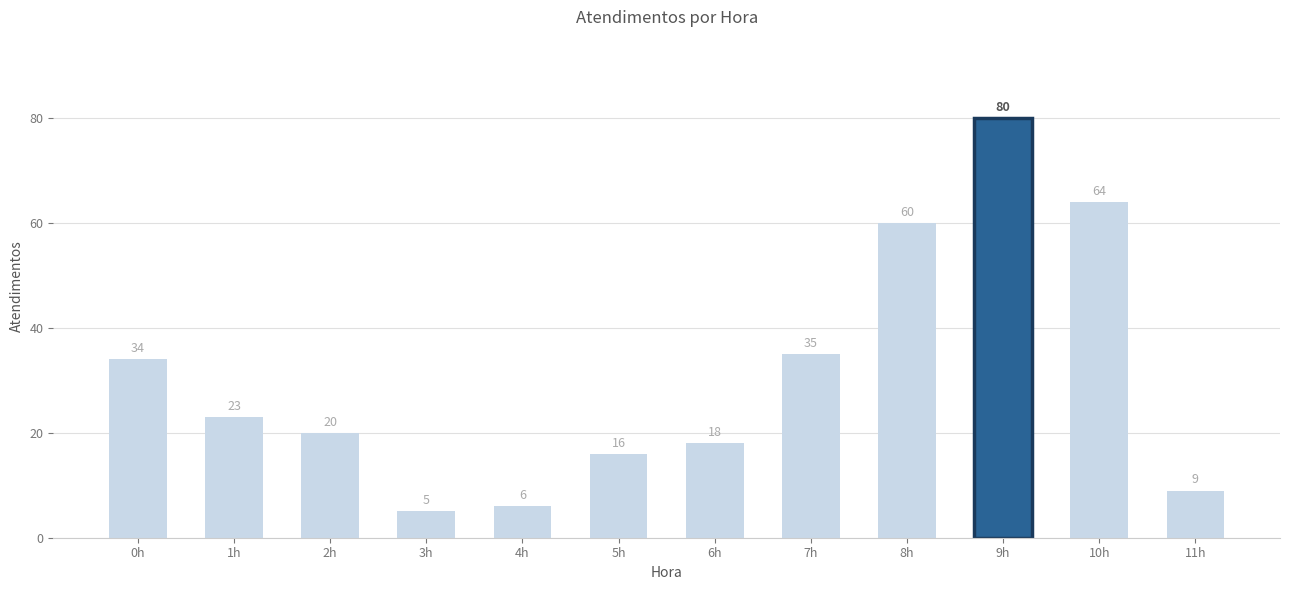

What is the minimum value shown in the chart?

5